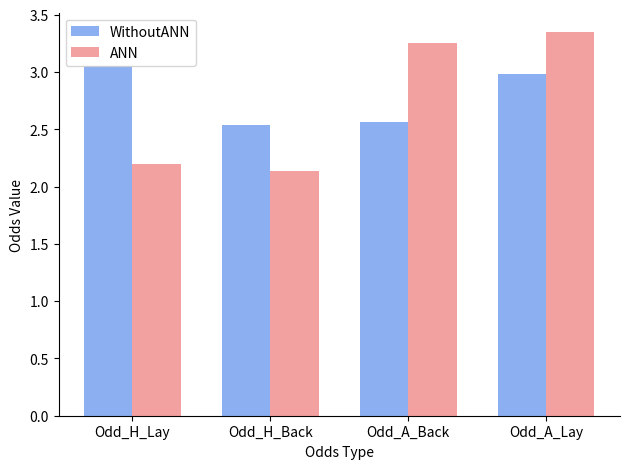

How many bars are there in each group?

2